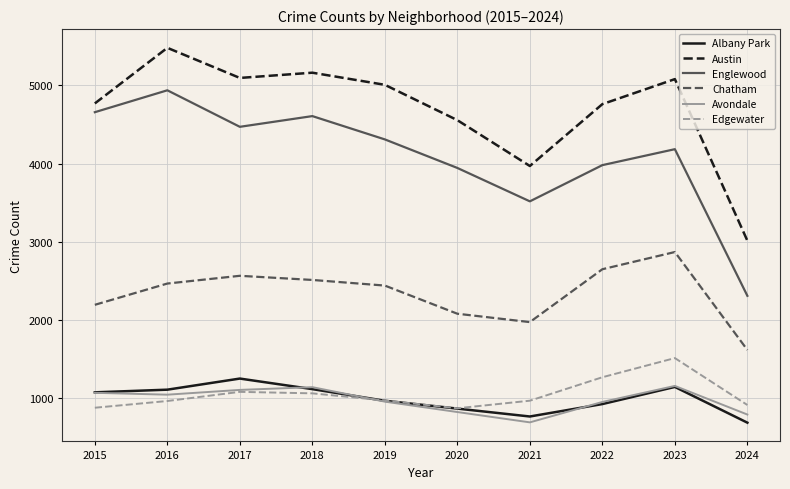

What is the sum of the Englewood values at 2016 and 2021?

8456